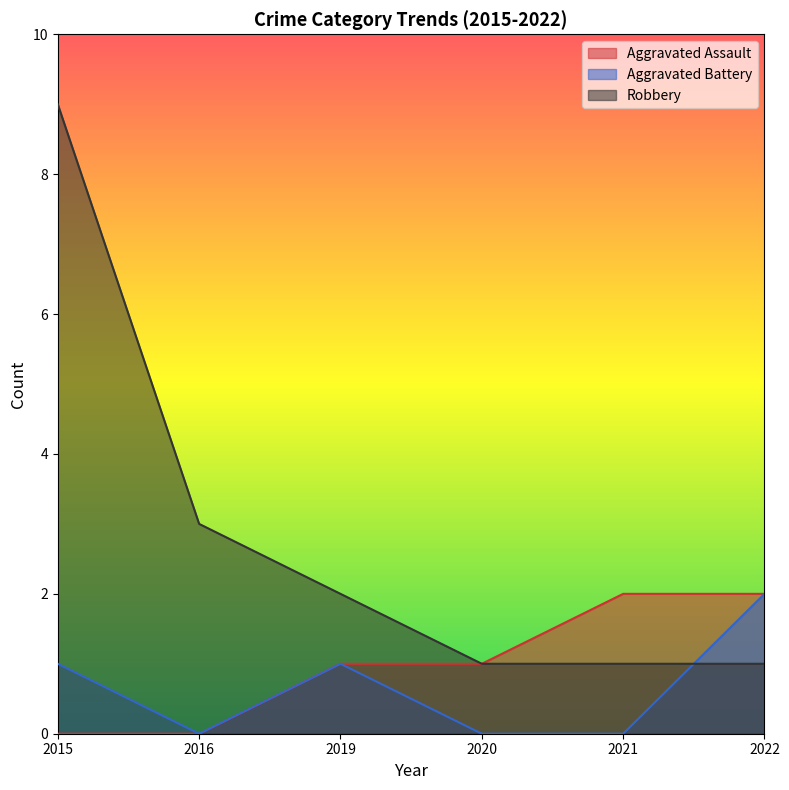

True or false: Aggravated Battery has more than 2 interior local peaks.

False